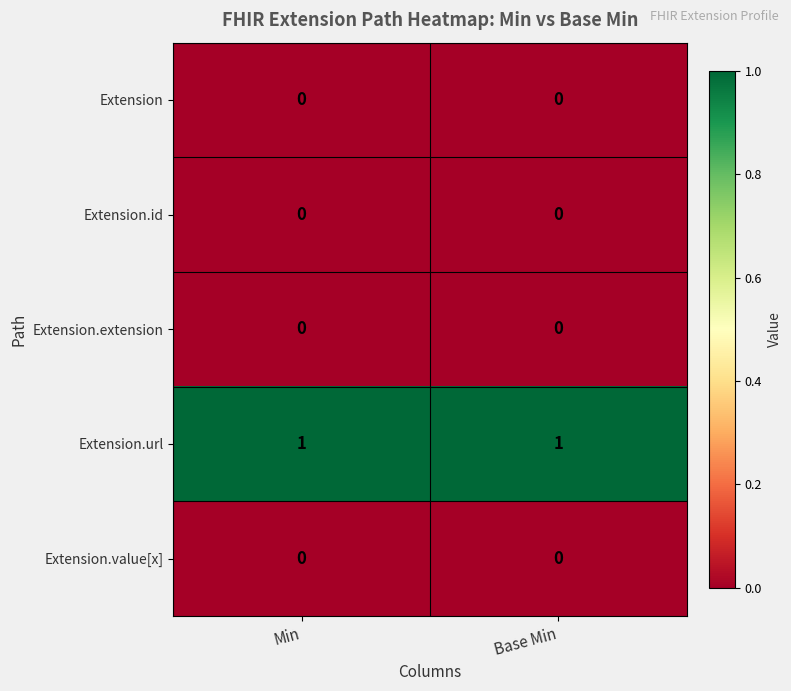

What is the total value across all series at Base Min?

1